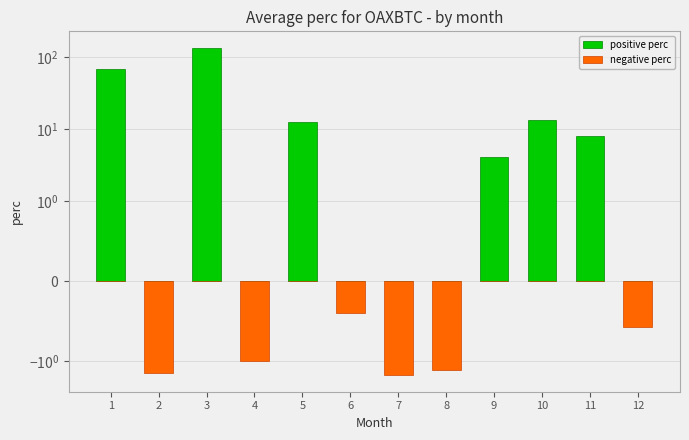

What are all the series names shown in the legend?

positive perc, negative perc